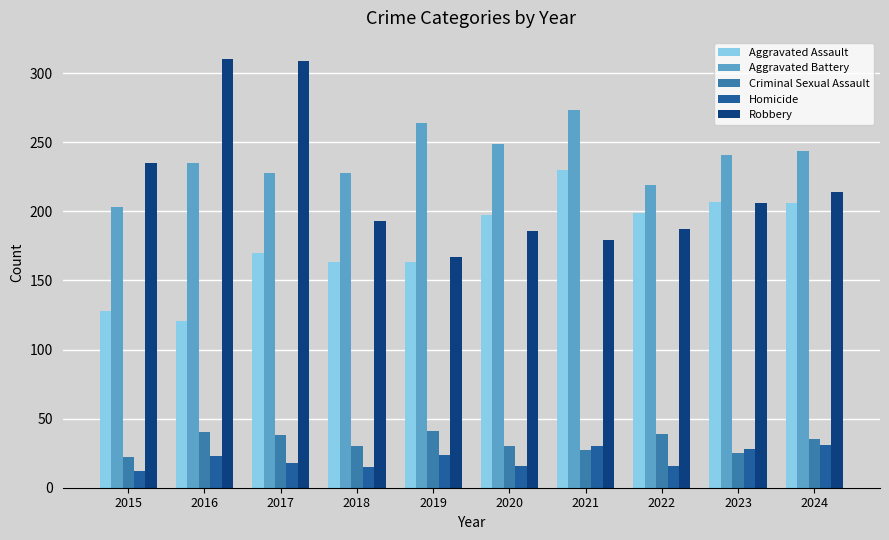

What is the value of the Homicide bar at the 1st from the left?

12